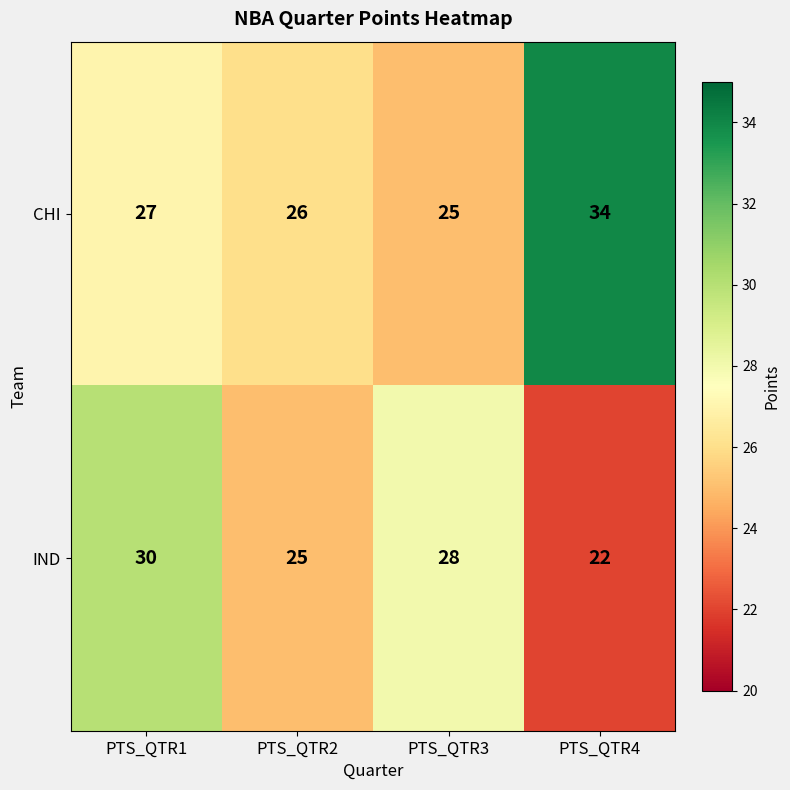

Which series changed the most between PTS_QTR1 and PTS_QTR2?

IND